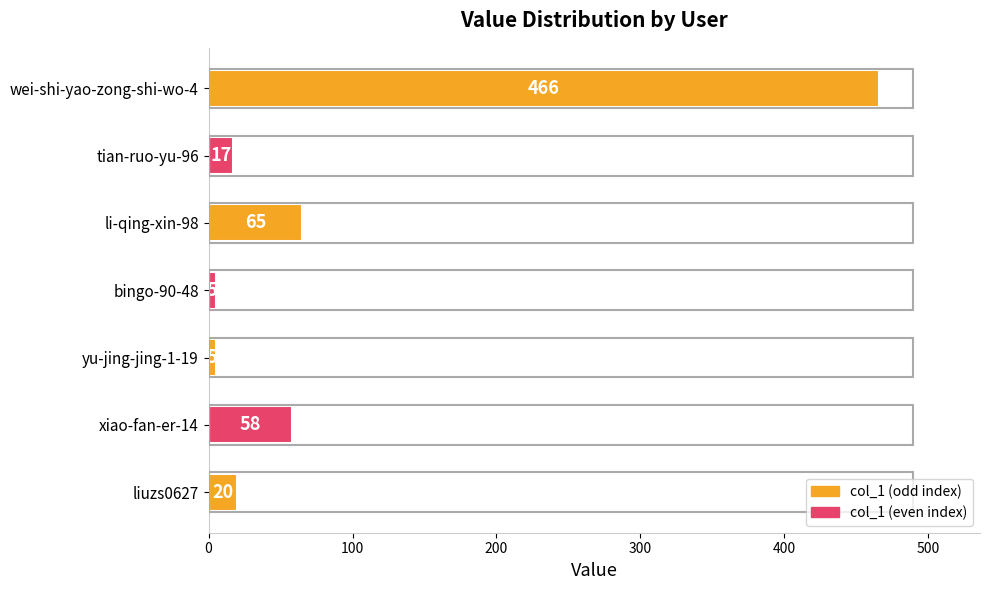

What is the difference between the maximum and minimum values?

461